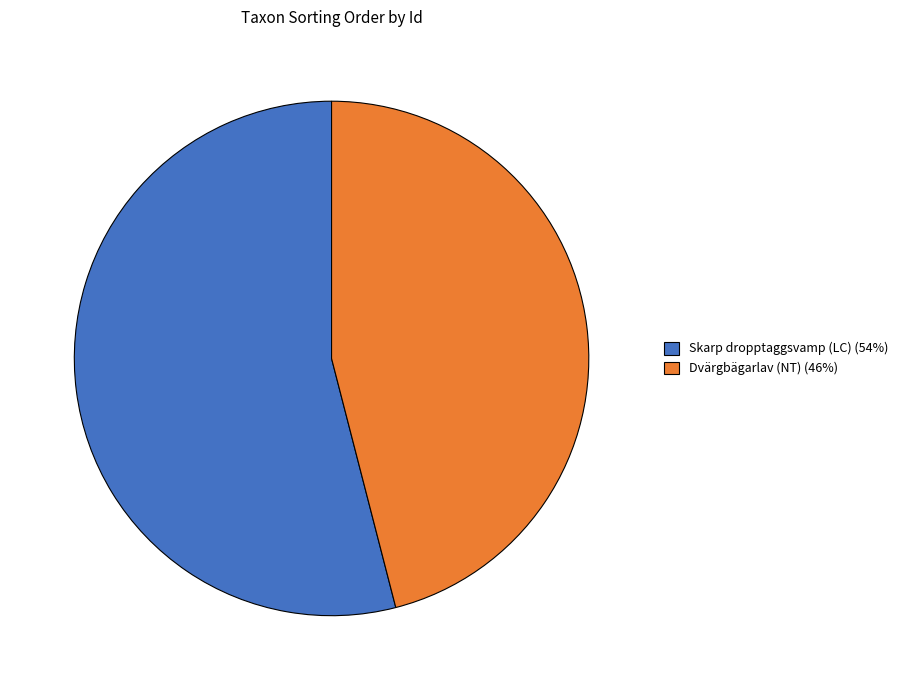

Does any single category account for the majority?

Yes